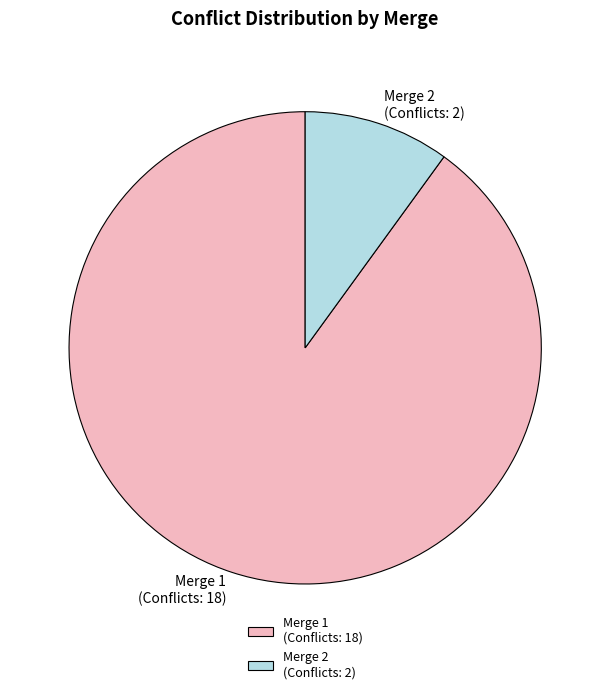

Which slice represents more than half of the pie?

Merge 1 (Conflicts: 18)